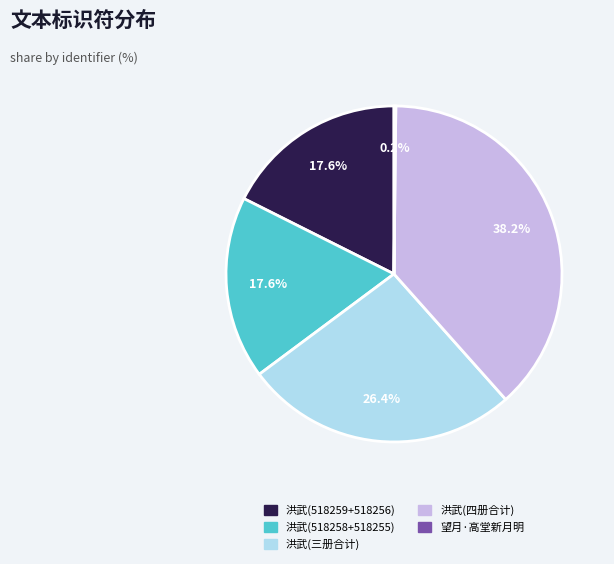

Which has a higher value, 洪武(518258+518255) or 洪武(三册合计)?

洪武(三册合计)